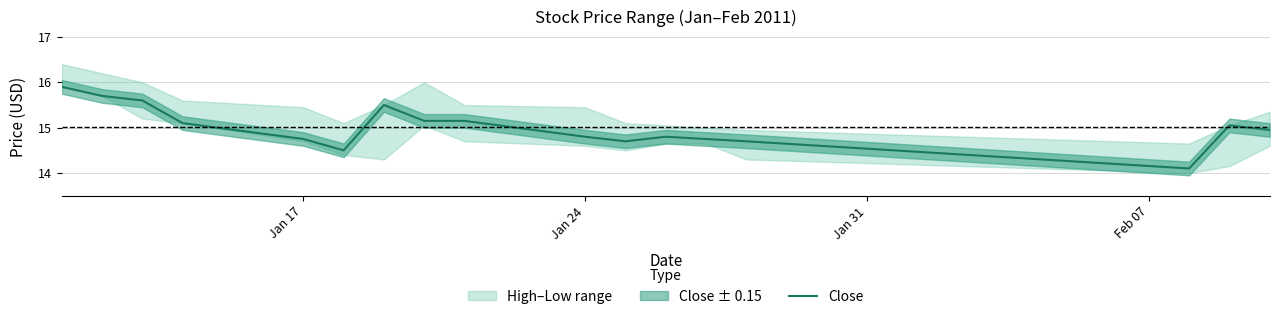

What is the lowest value of the Close series?

14.1